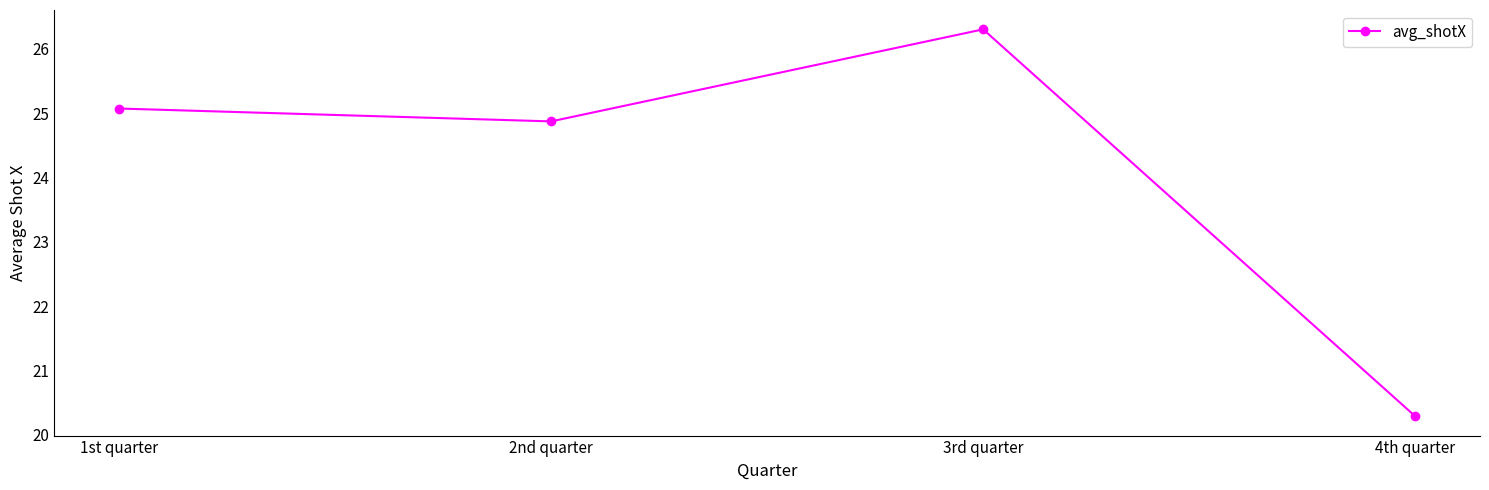

Approximately how many times larger is the value at 4th quarter compared to 2nd quarter?

0.8